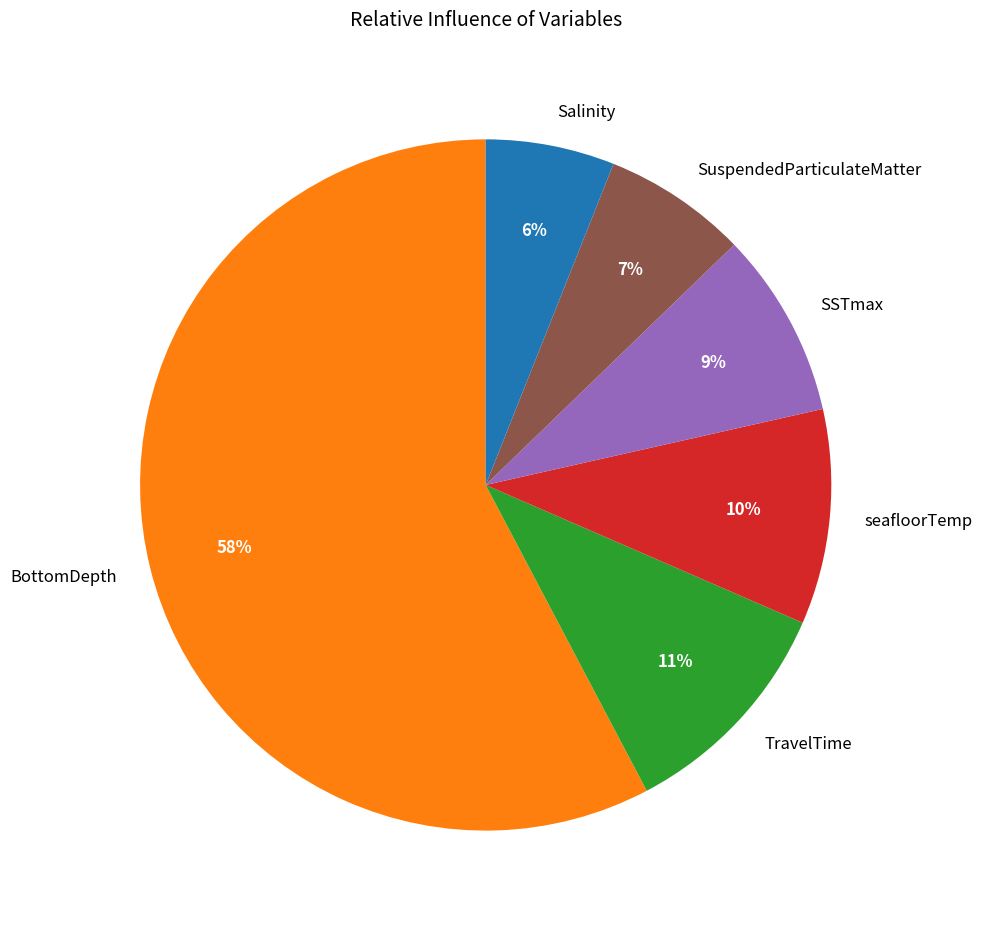

To the nearest percent, what is the combined percentage of Salinity and TravelTime?

17%